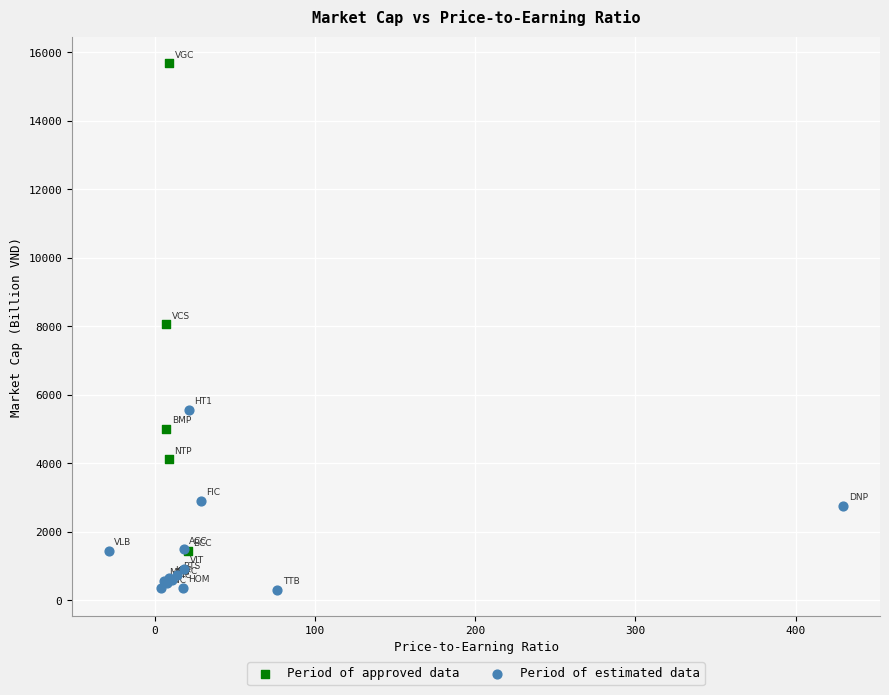

Which series contains the highest Y value?

Period of approved data